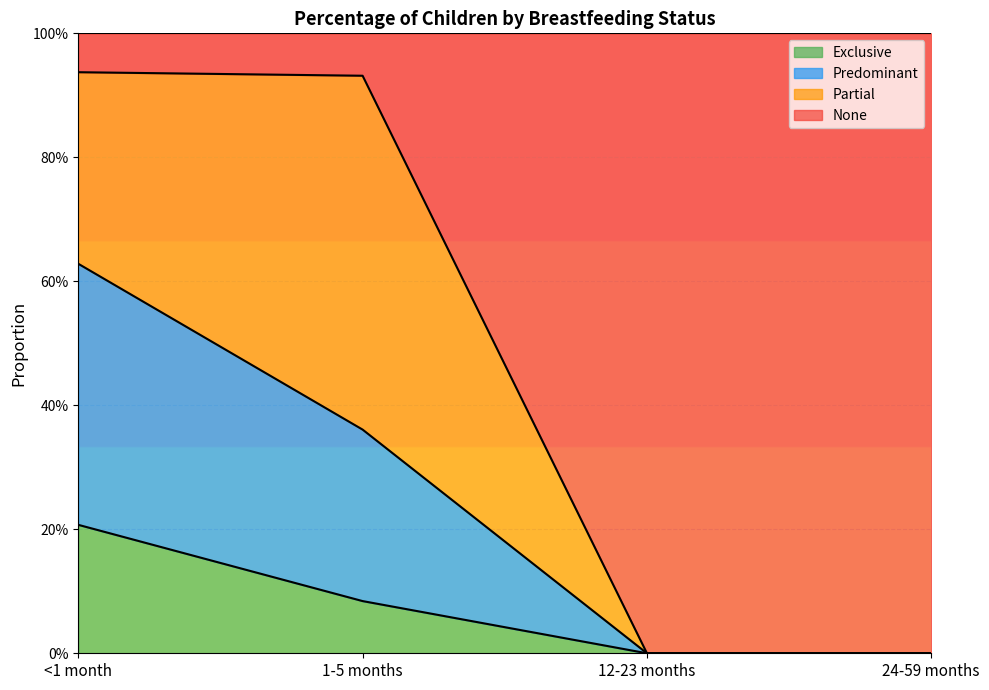

What are all the series names shown in the legend?

Exclusive, Predominant, Partial, None